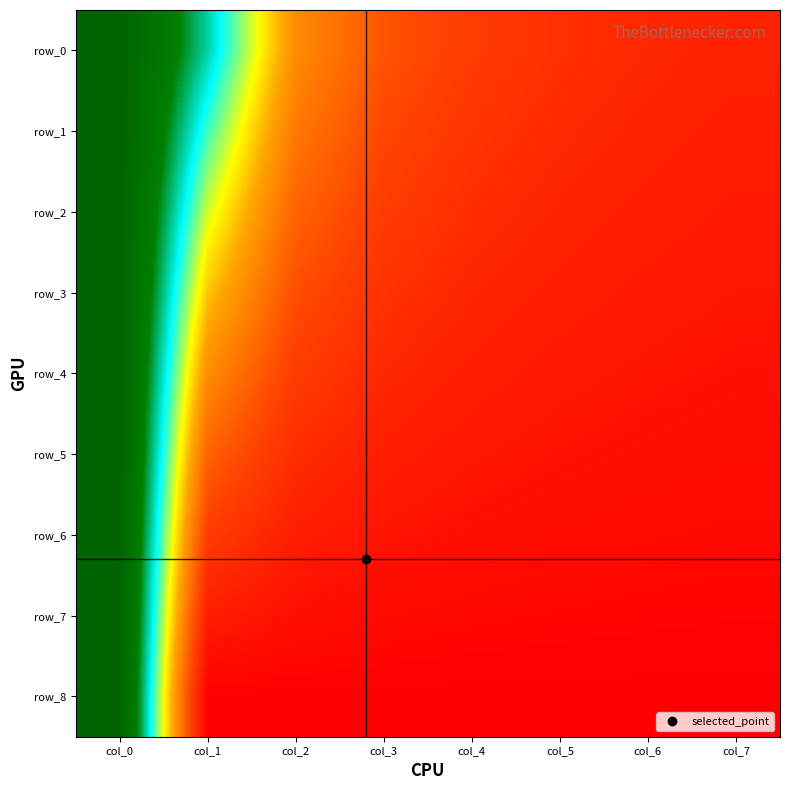

Is the value of row_0 at col_6 greater than the value of row_6 at col_6?

Yes